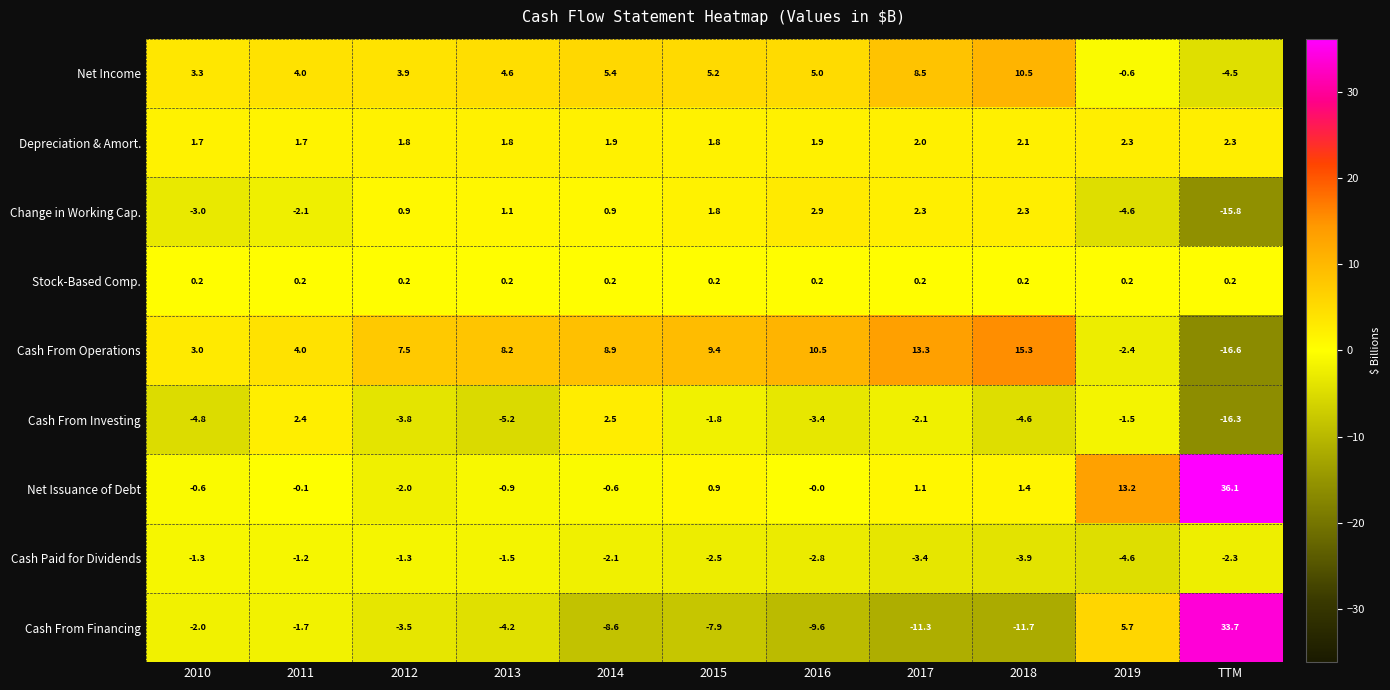

What is the sum of all Cash From Operations values?

61.1